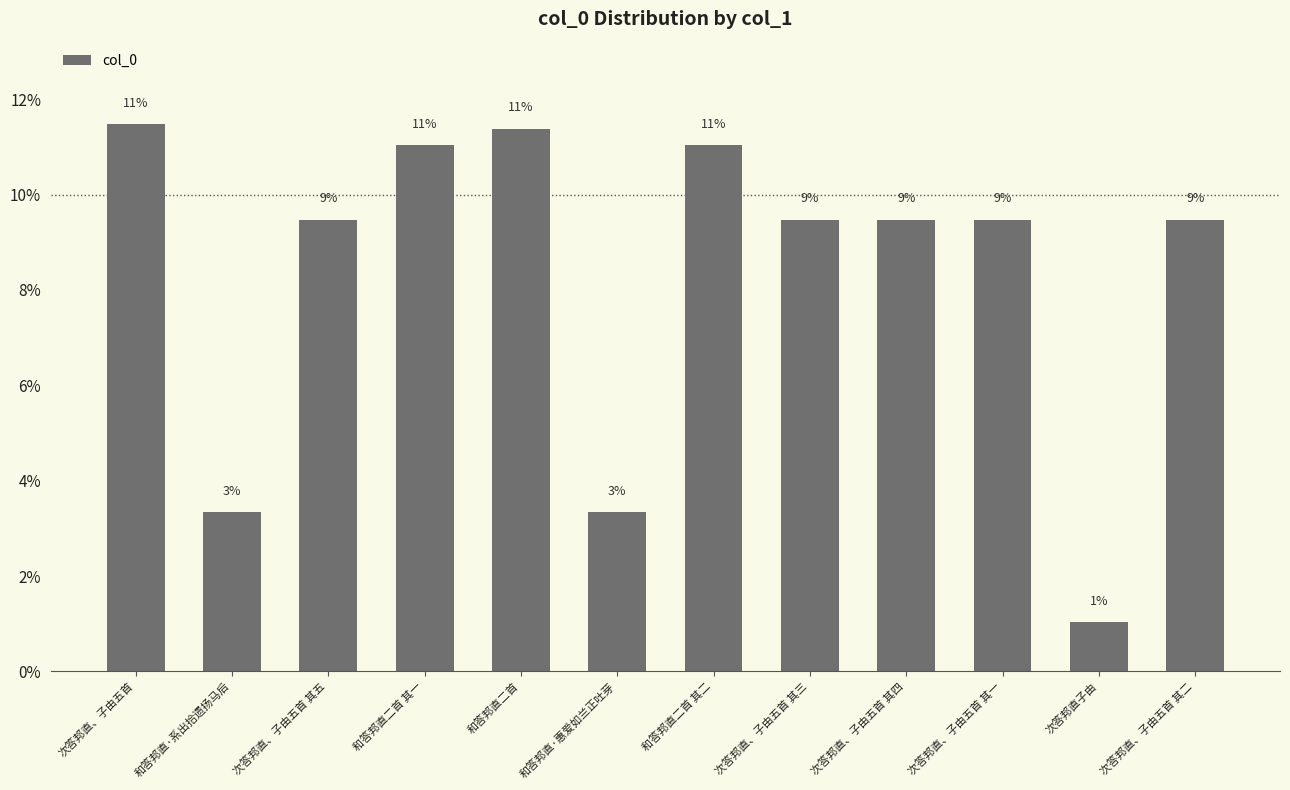

Does the chart contain any negative values?

No